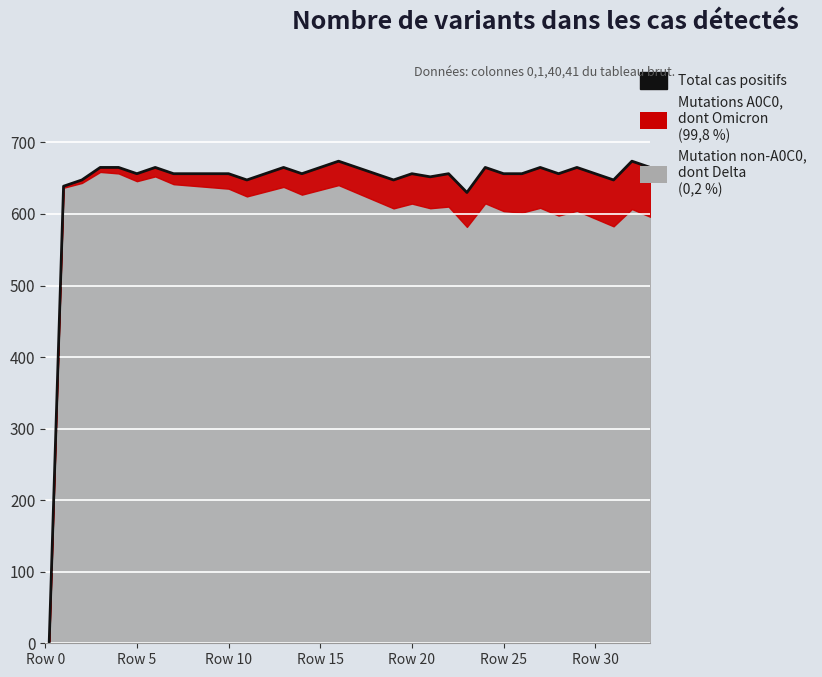

How many interior local peaks (higher than both neighbors) does the data have?

9